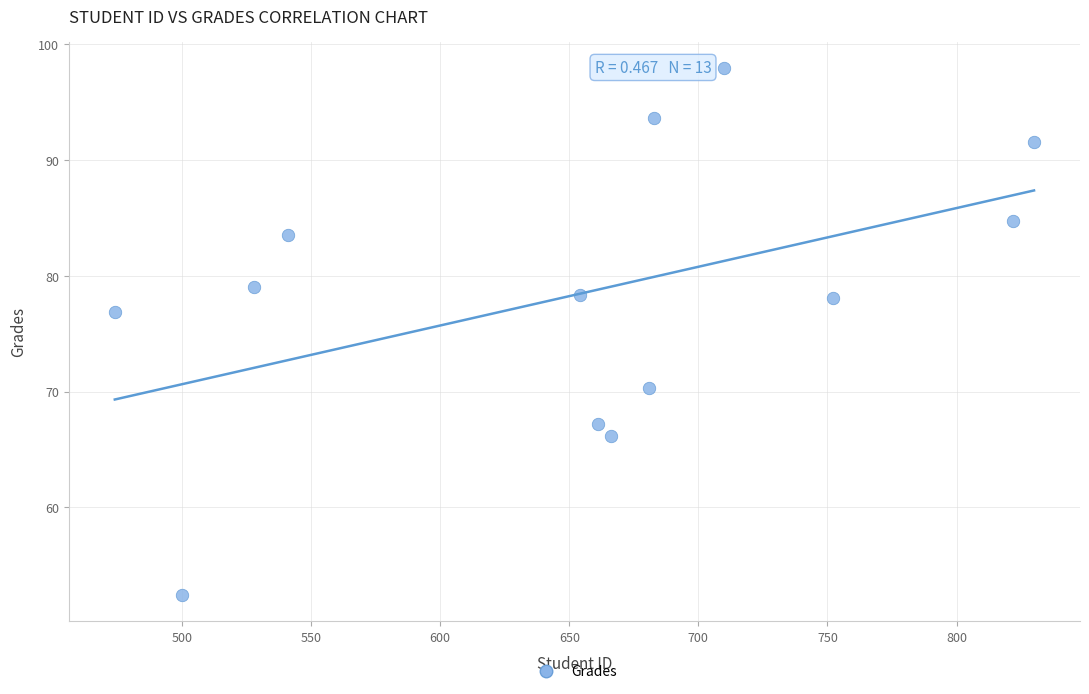

What is the range of X values (max minus min)?

356.0